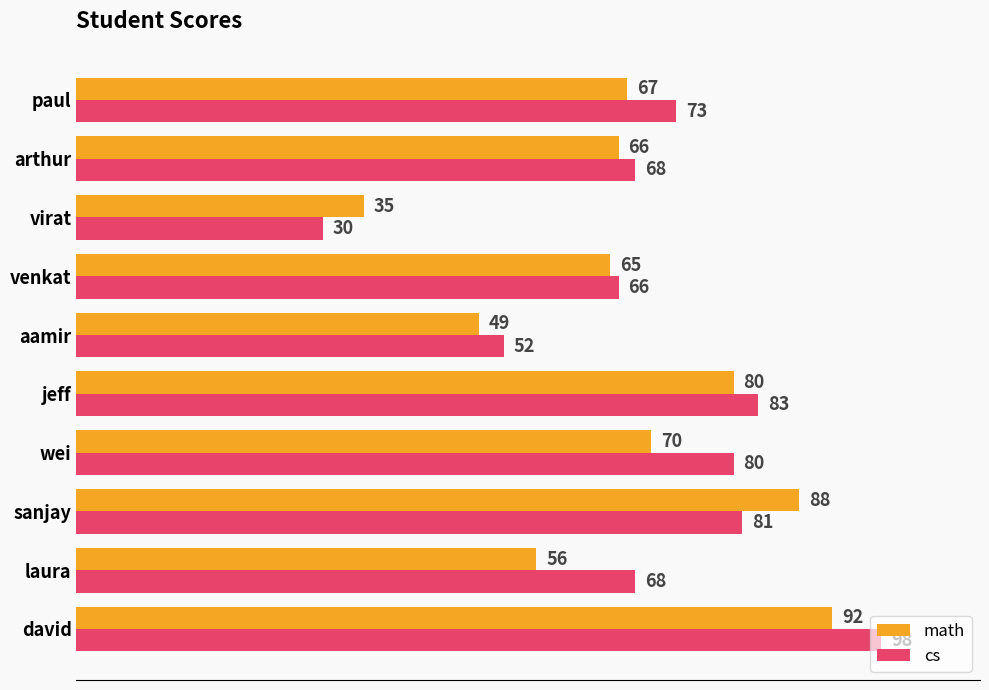

What are all the series names shown in the legend?

math, cs